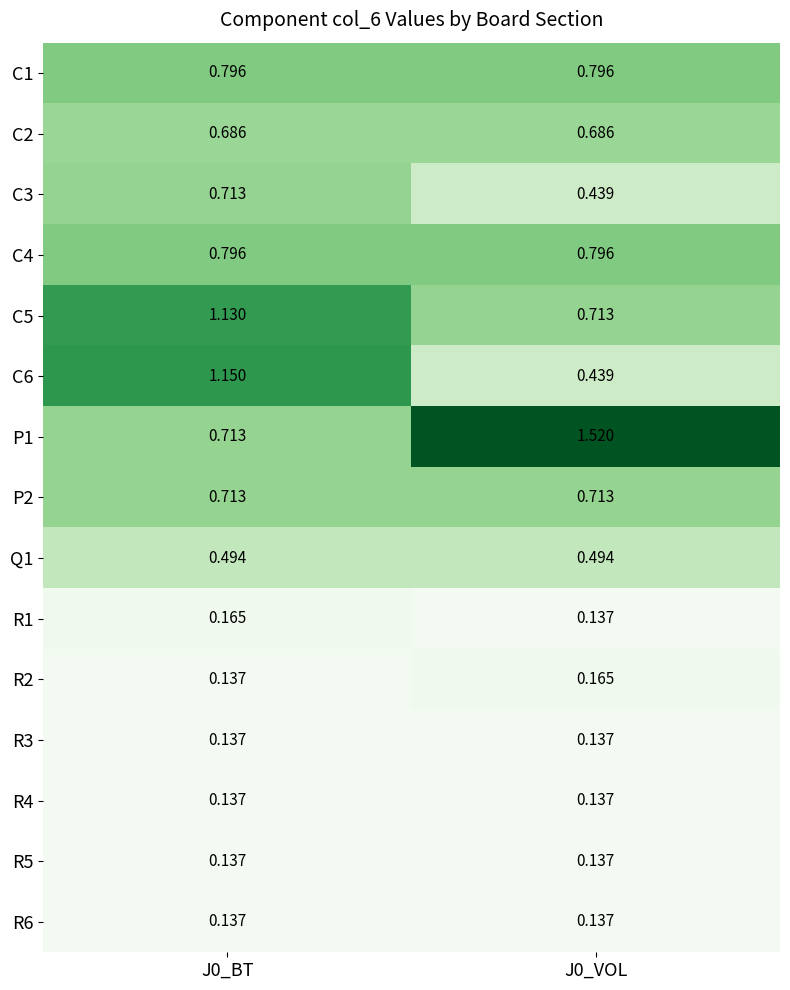

Reading right to left, extract all data points from this chart.

C1: J0_VOL=0.8	J0_BT=0.8
C2: J0_VOL=0.7	J0_BT=0.7
C3: J0_VOL=0.4	J0_BT=0.7
C4: J0_VOL=0.8	J0_BT=0.8
C5: J0_VOL=0.7	J0_BT=1.1
C6: J0_VOL=0.4	J0_BT=1.1
P1: J0_VOL=1.5	J0_BT=0.7
P2: J0_VOL=0.7	J0_BT=0.7
Q1: J0_VOL=0.5	J0_BT=0.5
R1: J0_VOL=0.1	J0_BT=0.2
R2: J0_VOL=0.2	J0_BT=0.1
R3: J0_VOL=0.1	J0_BT=0.1
R4: J0_VOL=0.1	J0_BT=0.1
R5: J0_VOL=0.1	J0_BT=0.1
R6: J0_VOL=0.1	J0_BT=0.1